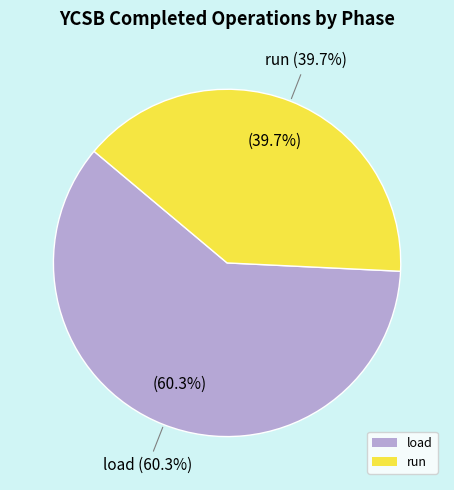

Which slice is the smallest?

run